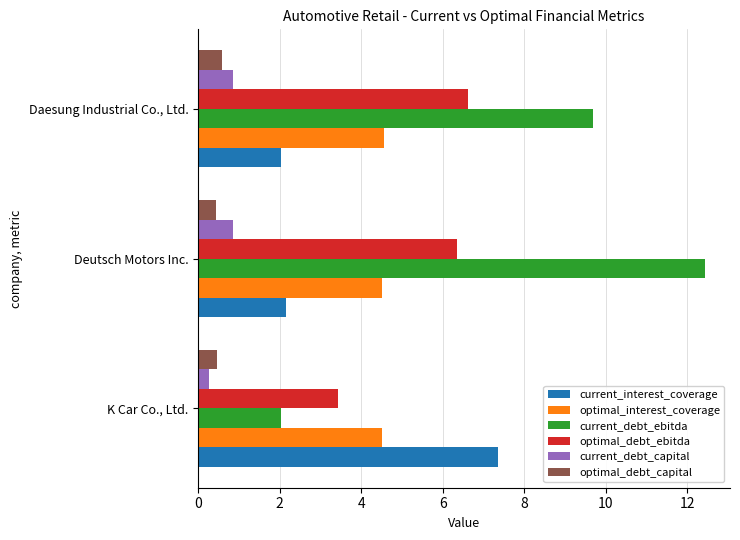

What is the difference between the maximum and minimum values in the current_interest_coverage series?

5.3